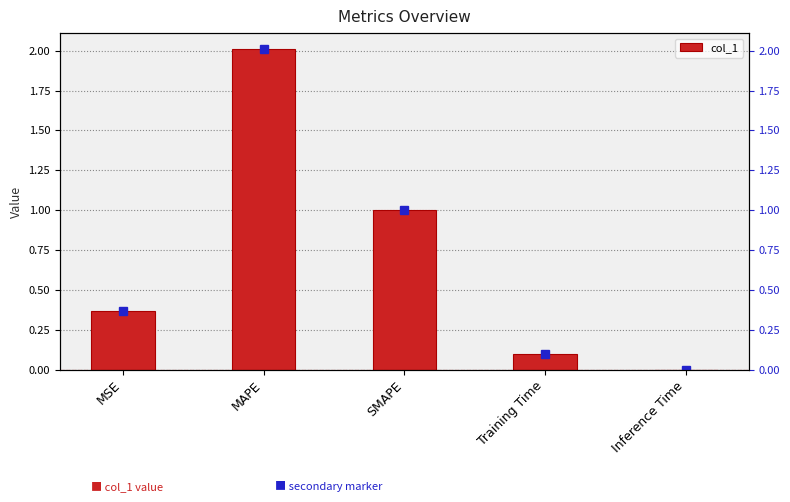

Reading left to right, what are all the values shown in this chart?

0.4	2.0	1.0	0.1	0.0